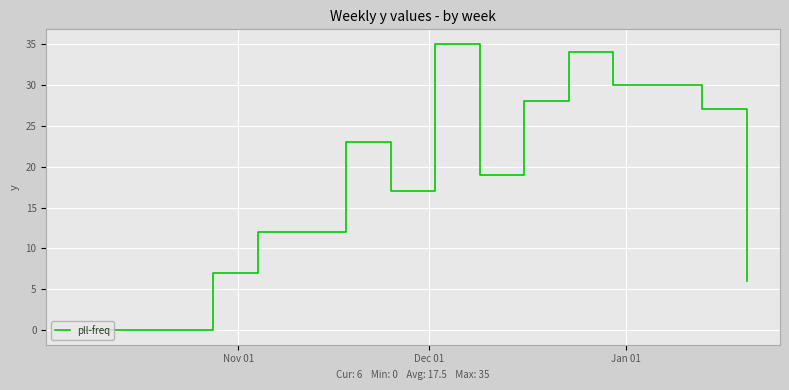

What is the difference between the maximum and minimum values?

35